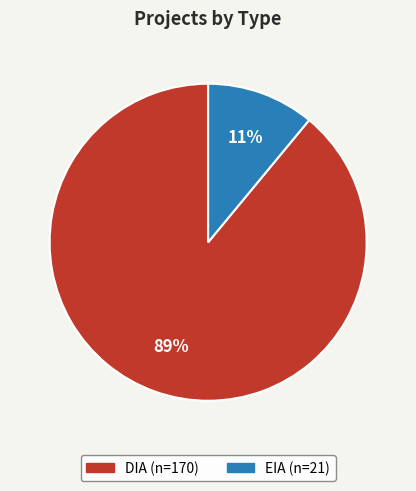

Rank the categories by value from highest to lowest.

DIA, EIA